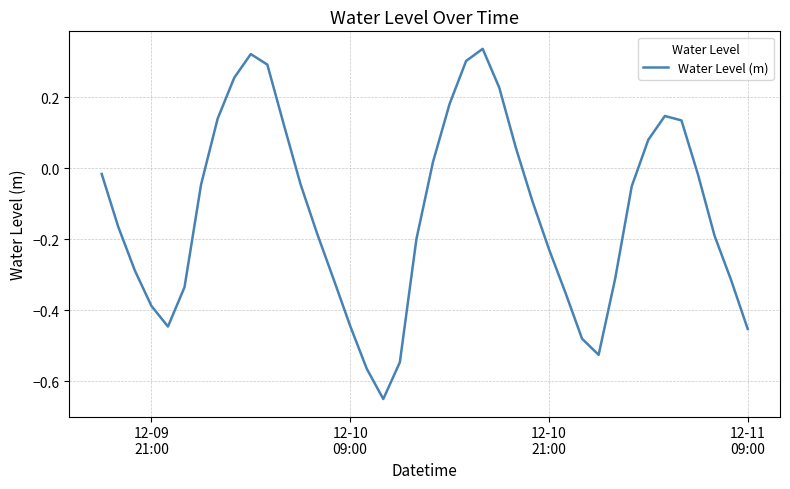

How many interior local valleys (lower than both neighbors) does the data have?

3